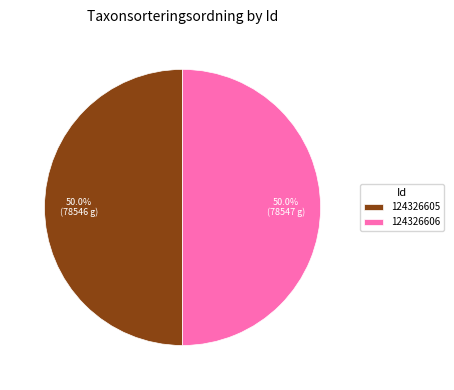

Do 124326605 and 124326606 together represent more than half of the pie?

Yes